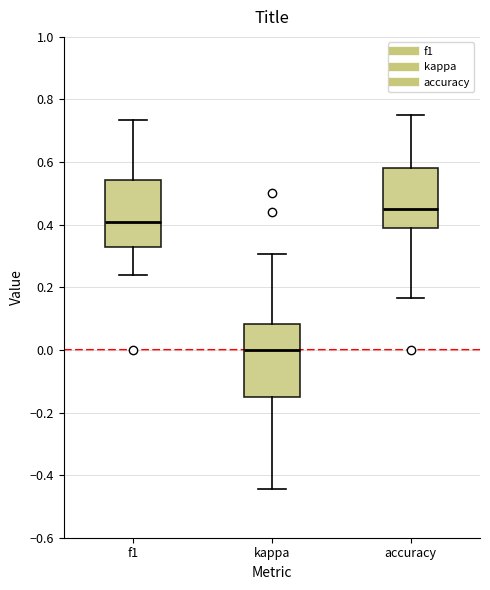

Reading left to right, transcribe this box plot: for each box, give where its median line is, the range the box spans, and where its two whiskers end, as read against the y-axis. The values are not printed on the chart, so give them approximately, as read against the axis.

f1: median 0.40, box 0.32 to 0.54, whiskers 0.24 to 0.74
kappa: median 0.00, box -0.14 to 0.08, whiskers -0.44 to 0.30
accuracy: median 0.46, box 0.38 to 0.58, whiskers 0.16 to 0.76